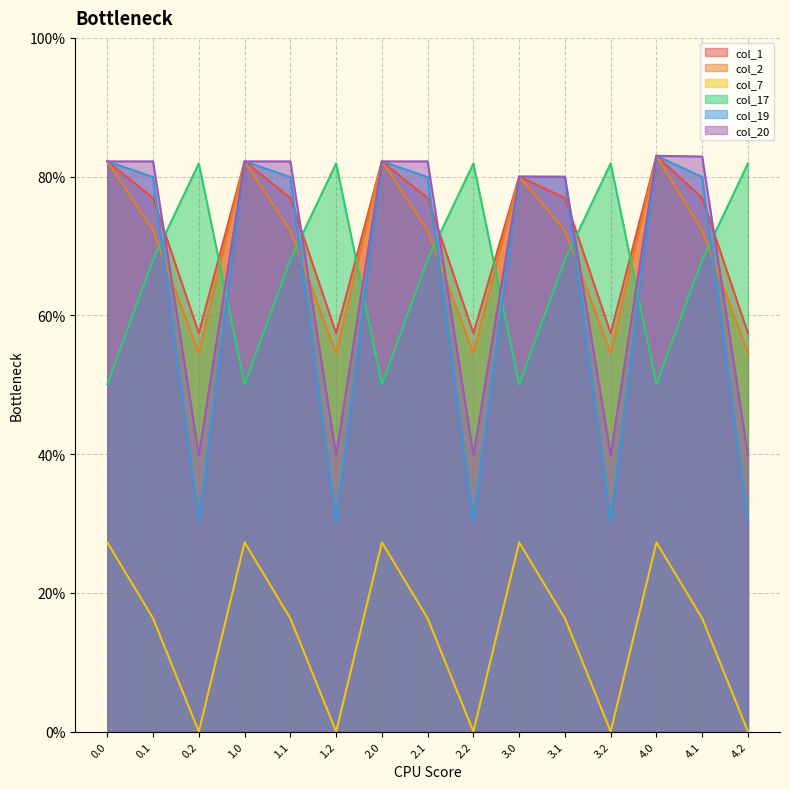

Between which two adjacent categories do col_1 and col_19 first intersect?

0.1 and 0.2